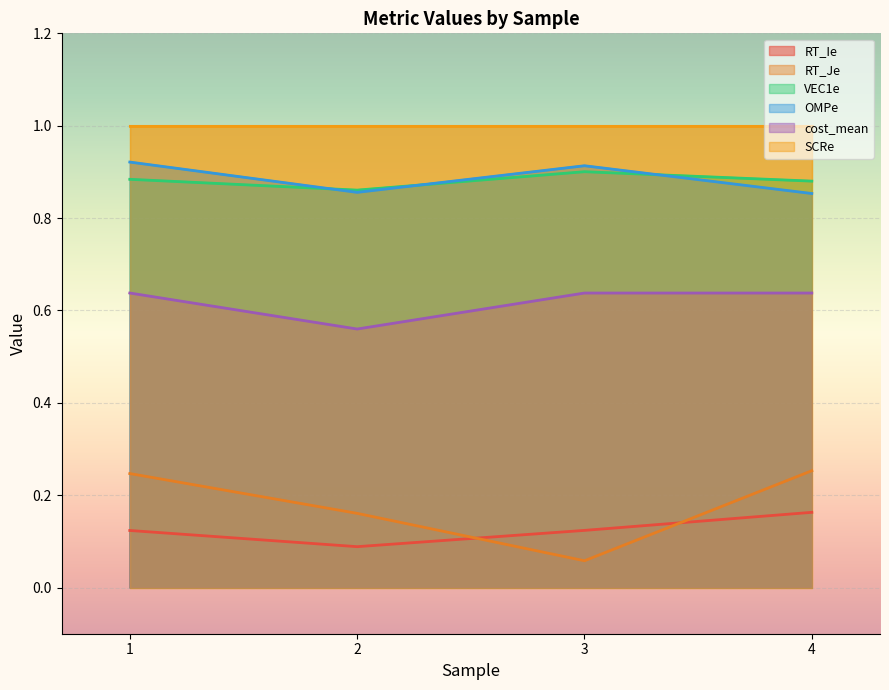

At which category does cost_mean reach its first local valley?

2